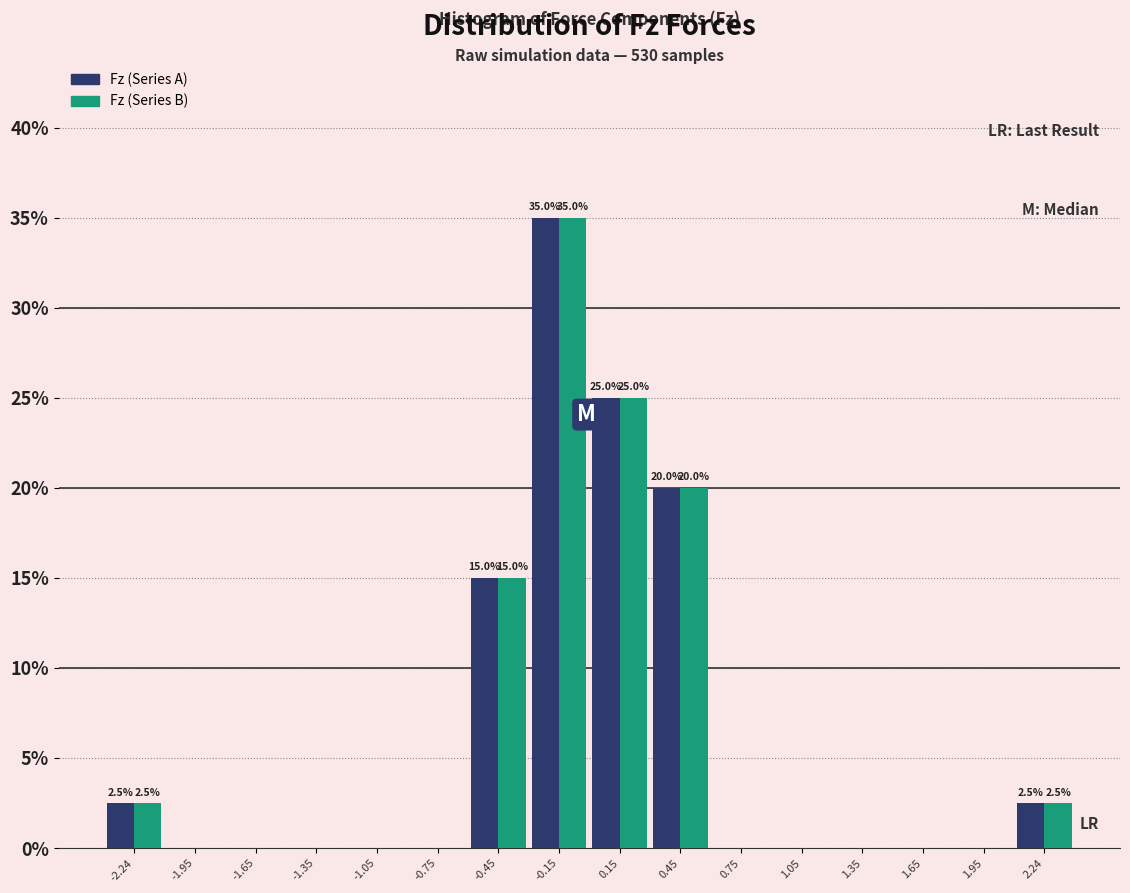

In the Fz (Series A) series, which range on the x-axis has the tallest bar?

-0.3 to 0.0